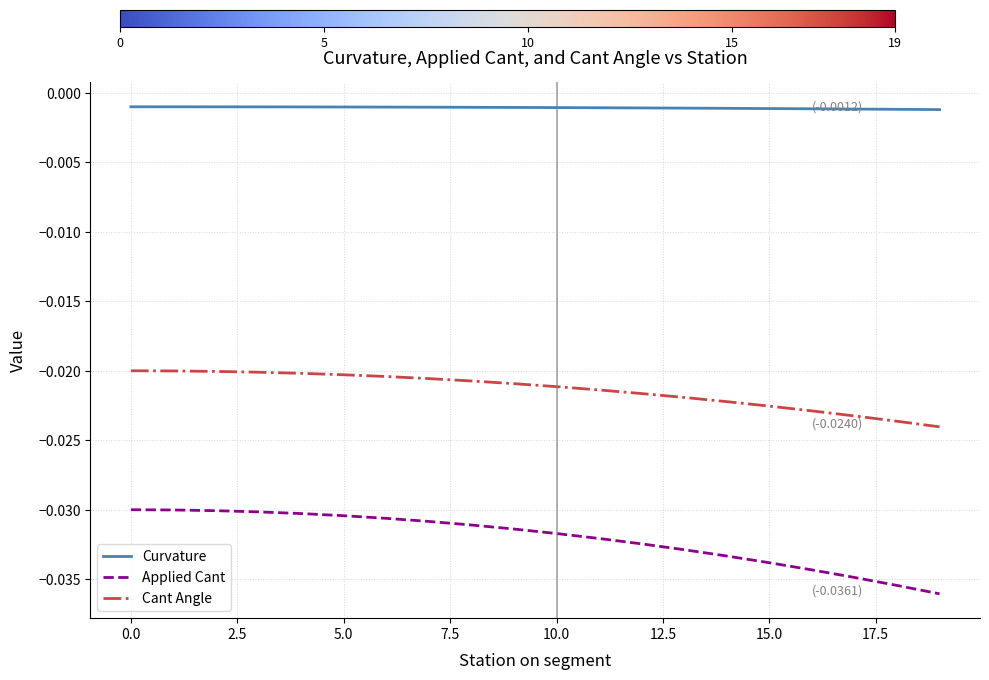

Rank the series by their maximum value, from lowest to highest.

Applied Cant, Cant Angle, Curvature